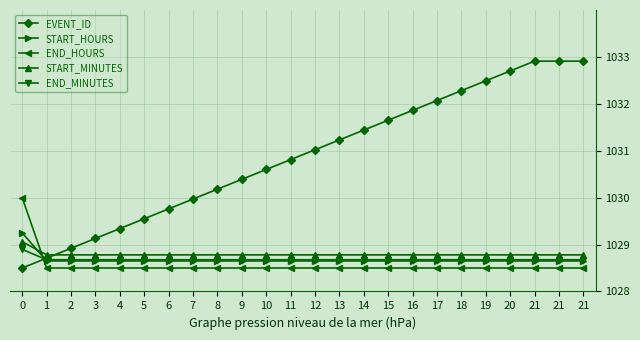

Which series ends up on top after the final intersection of END_MINUTES and START_HOURS?

END_MINUTES